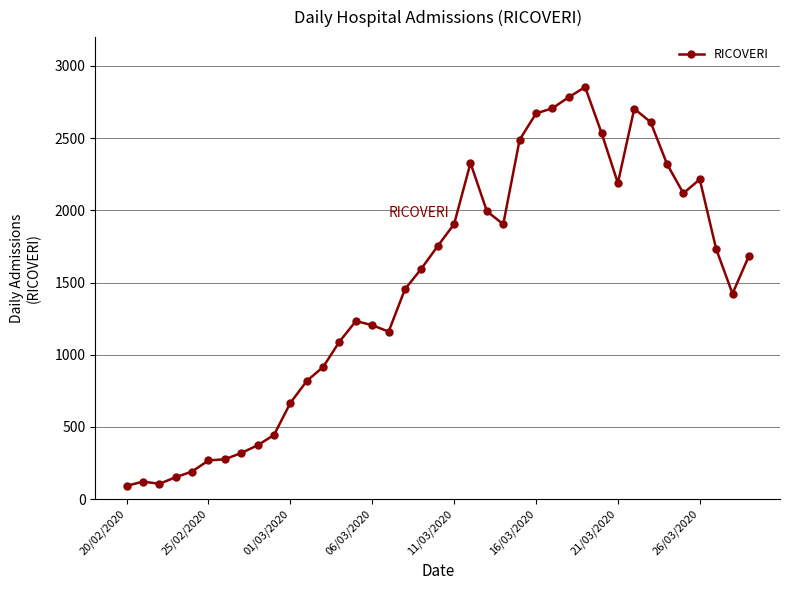

How many distinct data groups are displayed?

1